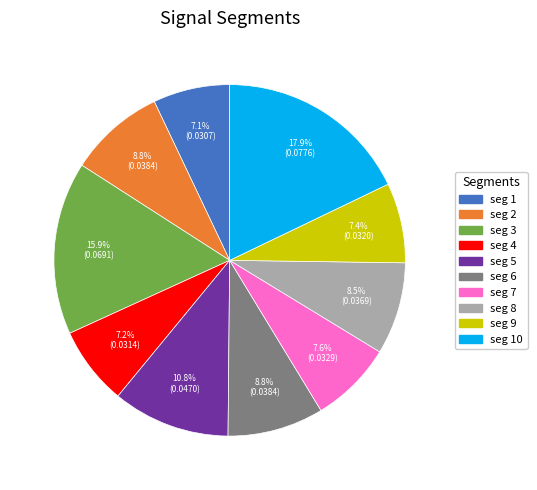

Count the number of slices in the pie.

10